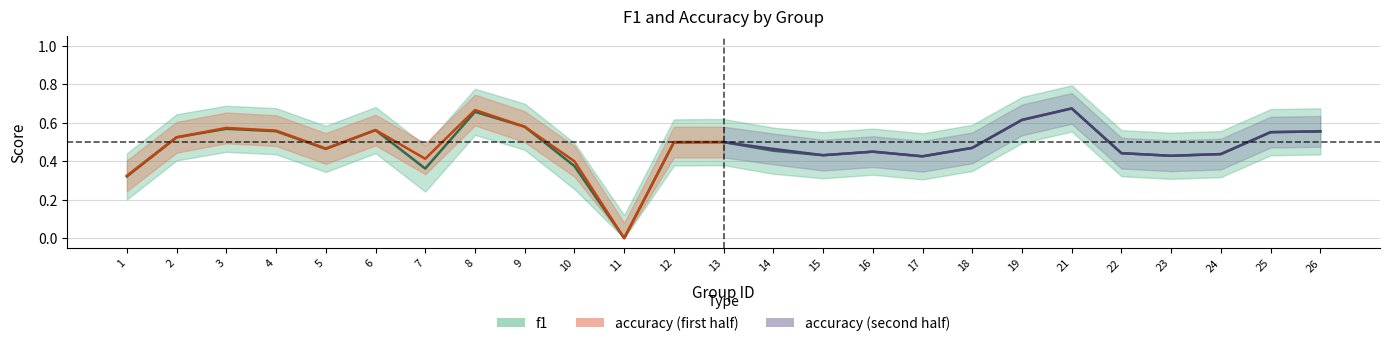

What is the difference between the maximum and second lowest values?

0.4